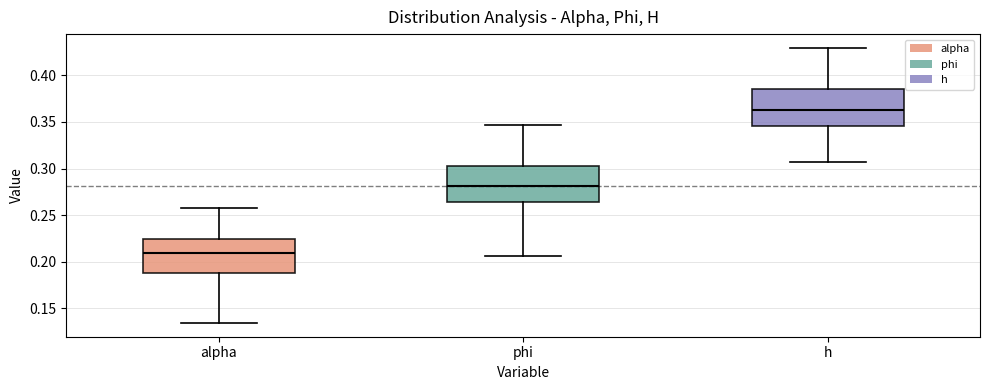

Where does the lower whisker of the box for phi end on the y-axis? The values are not printed on the chart, so give them approximately, as read against the axis.

0.205